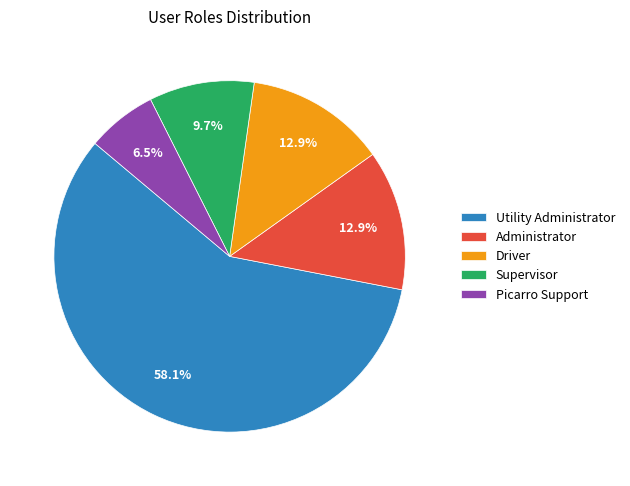

How many segments does this pie chart have?

5